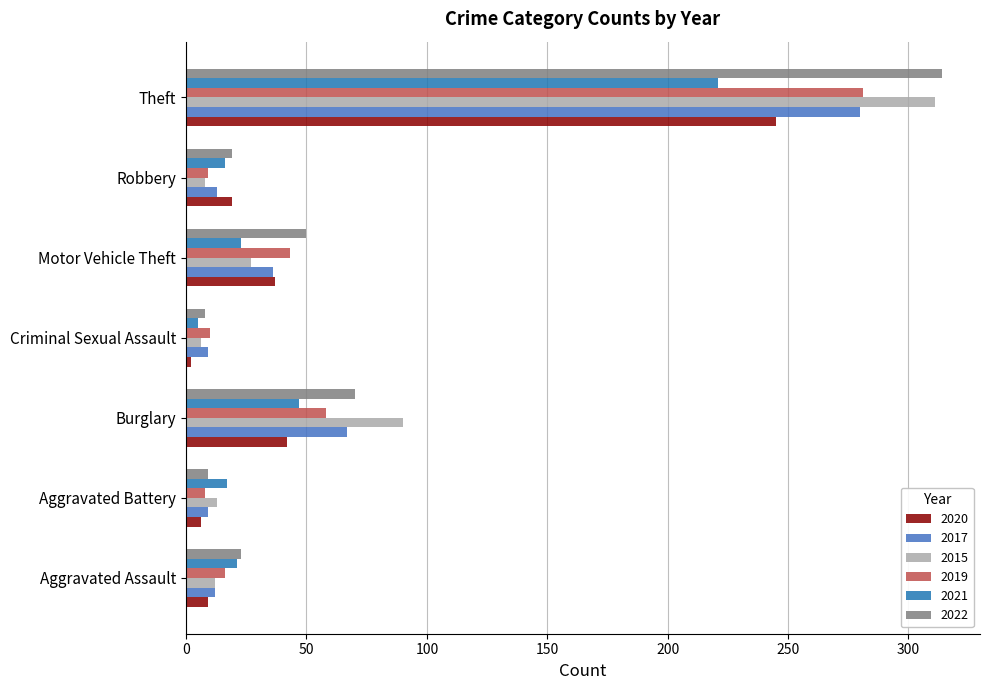

Is the value of 2017 at Theft greater than the value of 2021 at Aggravated Assault?

Yes